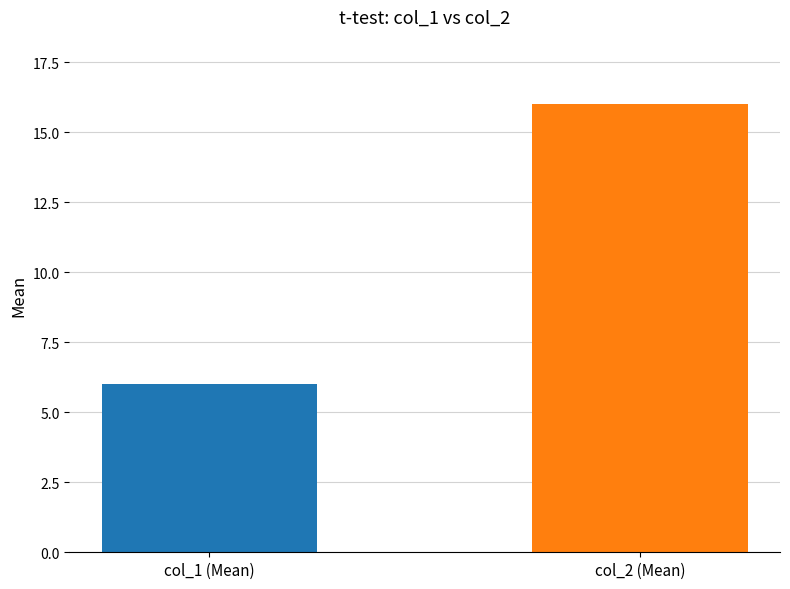

What is the ratio of the value at col_1 (Mean) to the value at col_2 (Mean)?

0.4